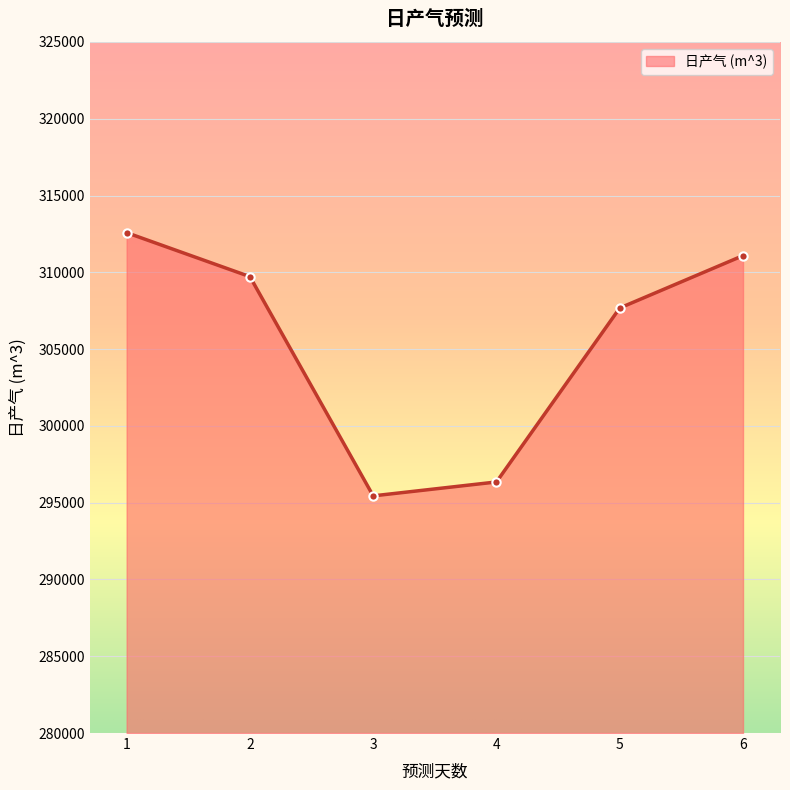

Reading left to right, what are all the values shown in this chart?

1=312581.8	2=309719.0	3=295443.0	4=296349.1	5=307676.4	6=311086.4